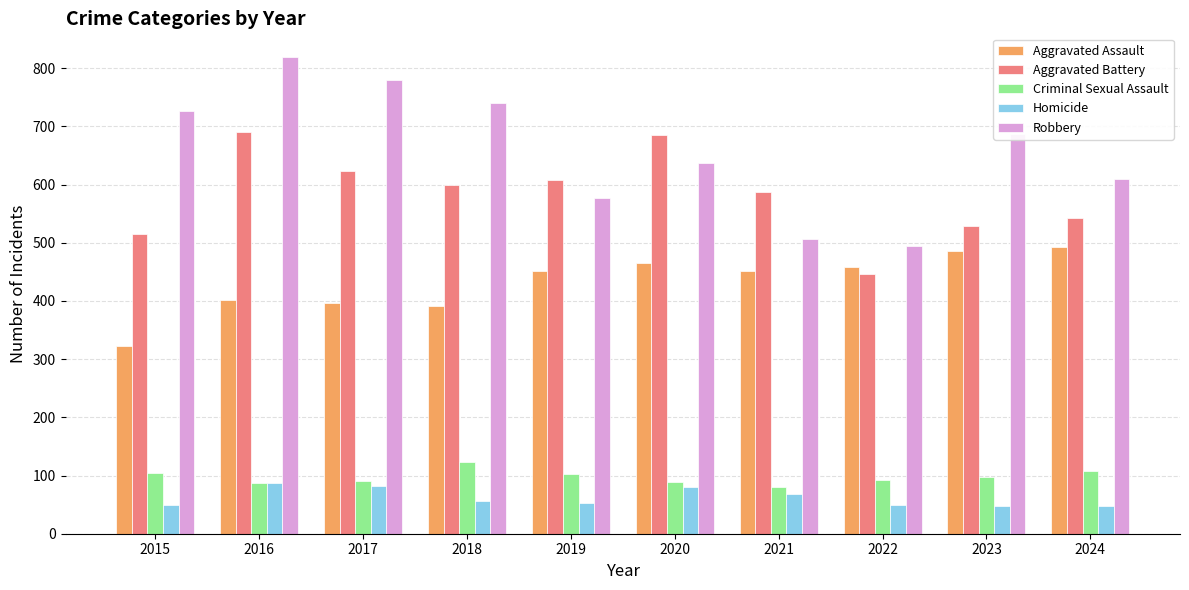

What is the spread (max minus min) of values at 2020?

605